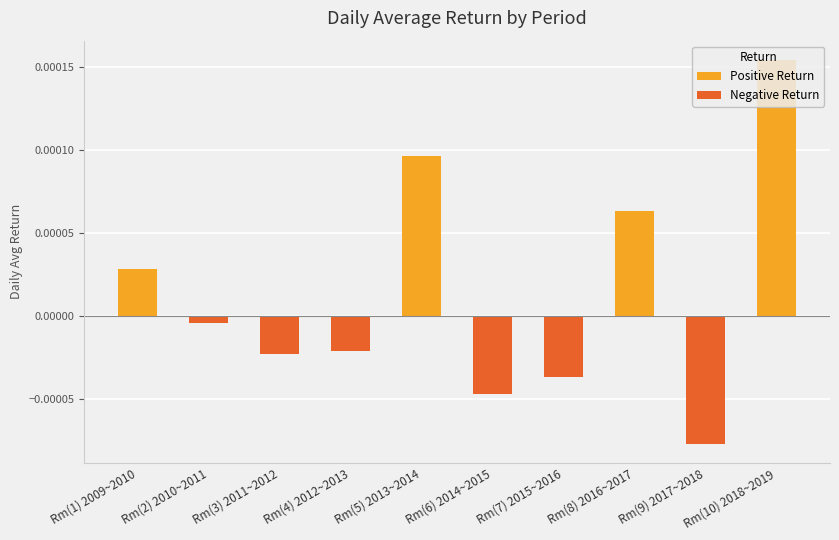

Is it true that Positive Return equals 0.0 at Rm(3) 2011~2012?

True